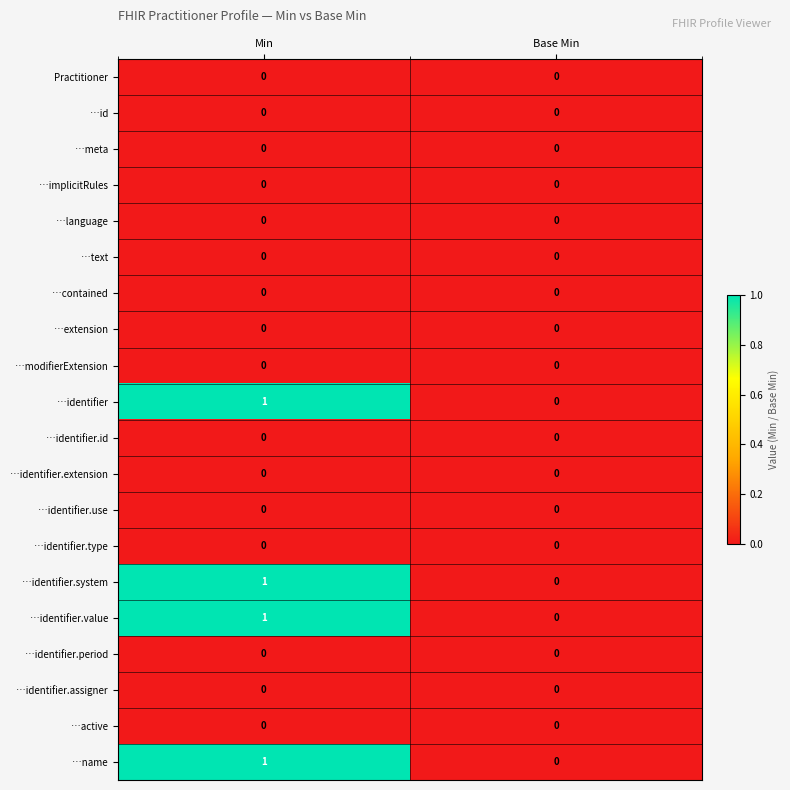

Is the value of …modifierExtension at Min greater than the value of …name at Min?

No